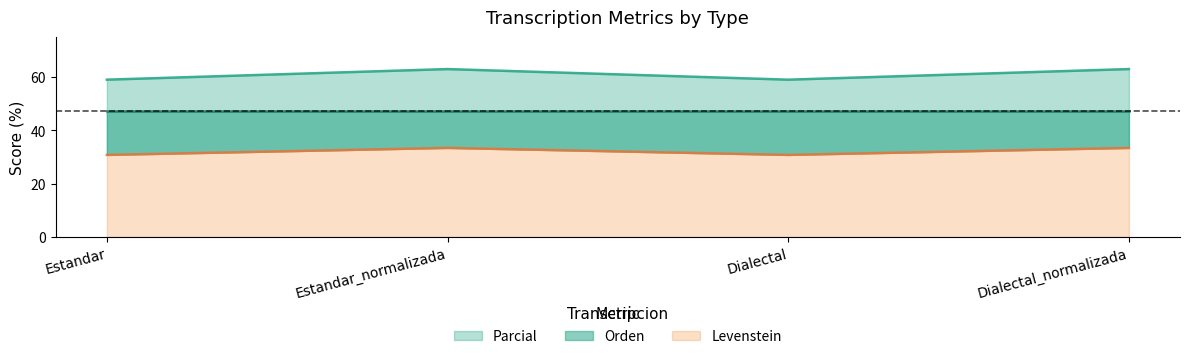

Where is the first local maximum for Levenstein?

Estandar_normalizada